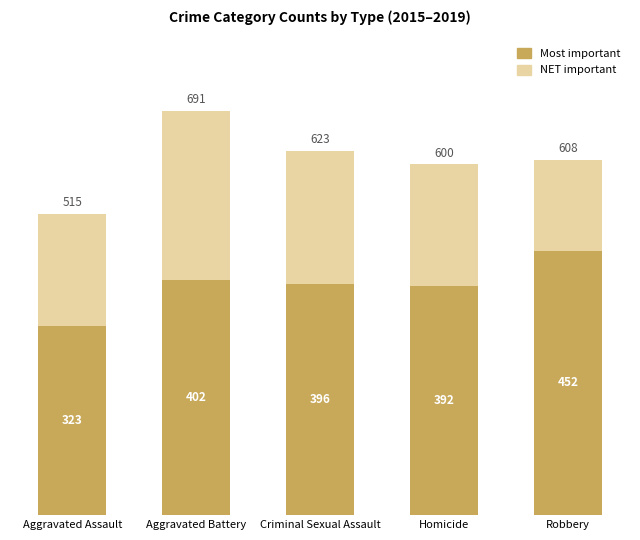

At how many categories does at least one series exceed 653?

1